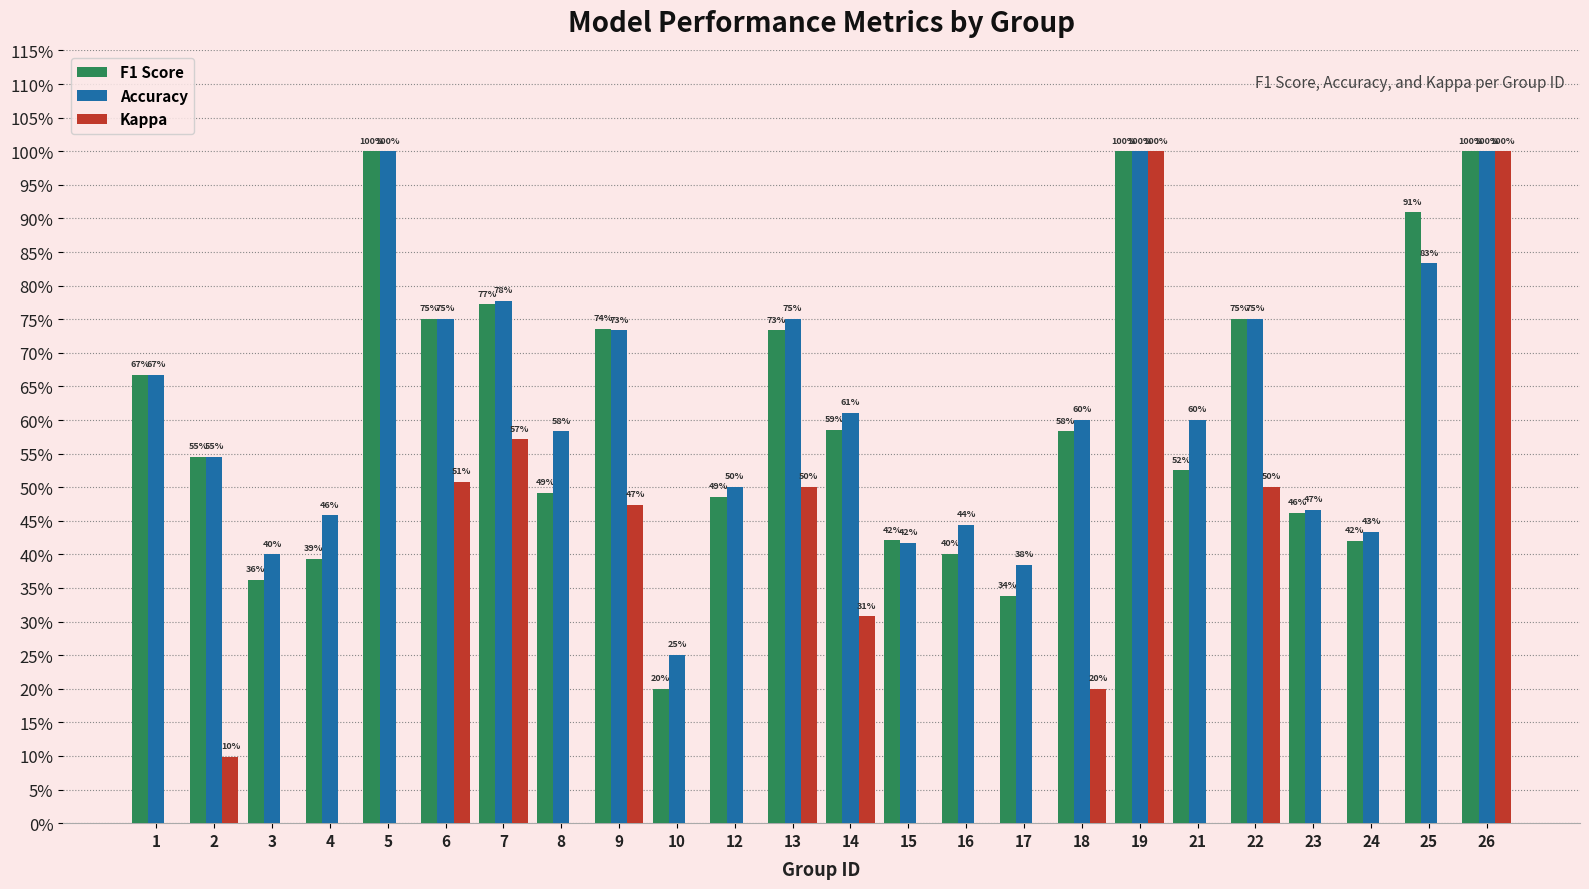

Which series has the largest range (max minus min)?

Kappa